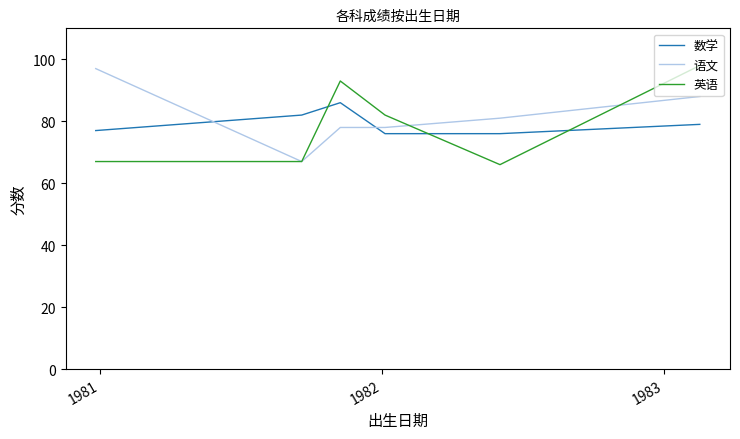

After their last crossing, which series has the higher values: 英语 or 数学?

英语